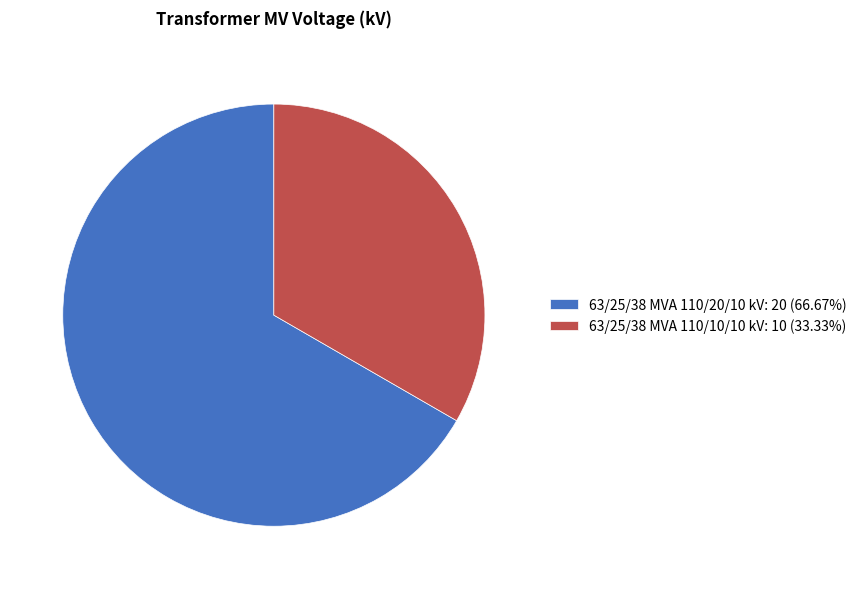

Count the number of slices in the pie.

2